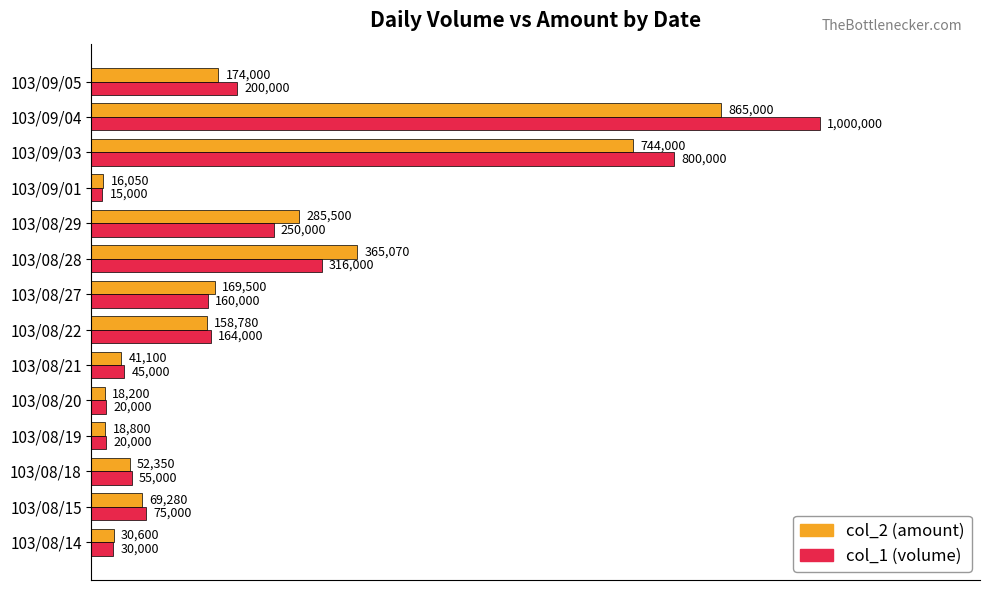

What is the average value of the col_2 (amount) series?

214874